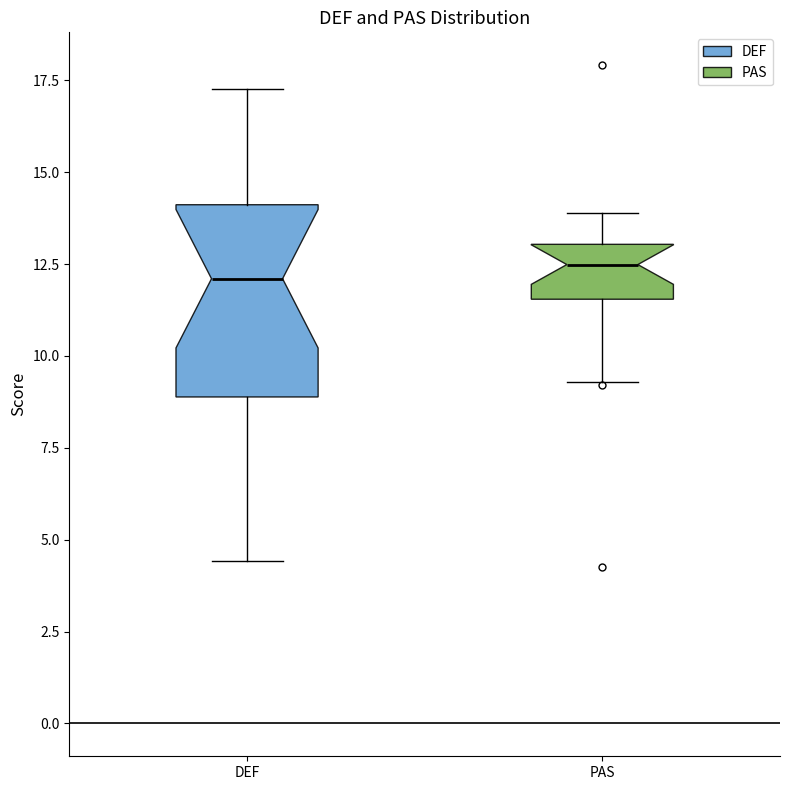

Reading left to right, read every box against the y-axis: the position of its median line, the range the box covers, and the ends of its whiskers. The values are not printed on the chart, so give them approximately, as read against the axis.

DEF: median 12.0, box 9.0 to 14.0, whiskers 4.5 to 17.5
PAS: median 12.5, box 11.5 to 13.0, whiskers 9.5 to 14.0